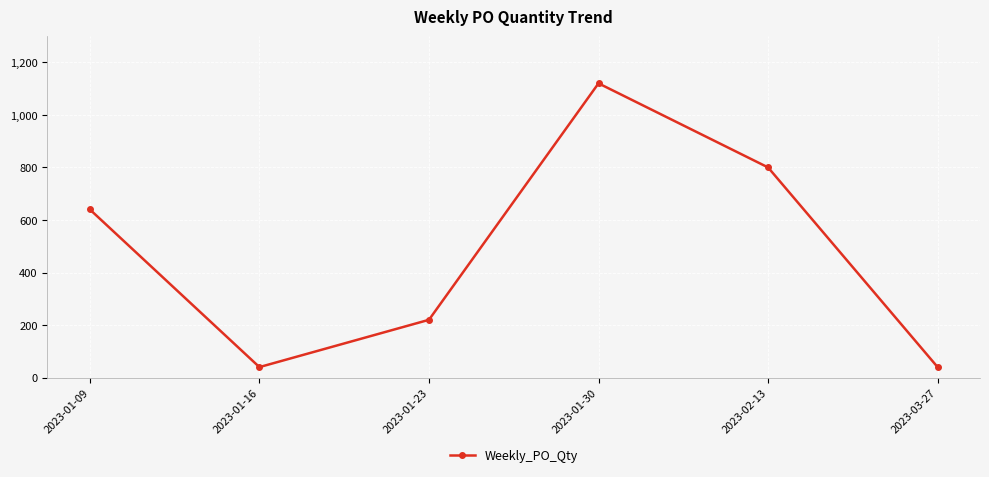

The chart shows a value of 40 at 2023-03-27. True or false?

True